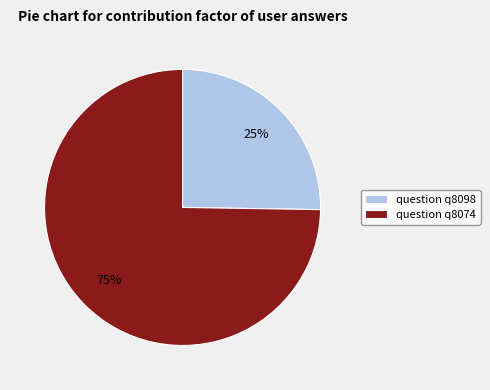

To the nearest percent, what portion does question q8074 represent?

75%